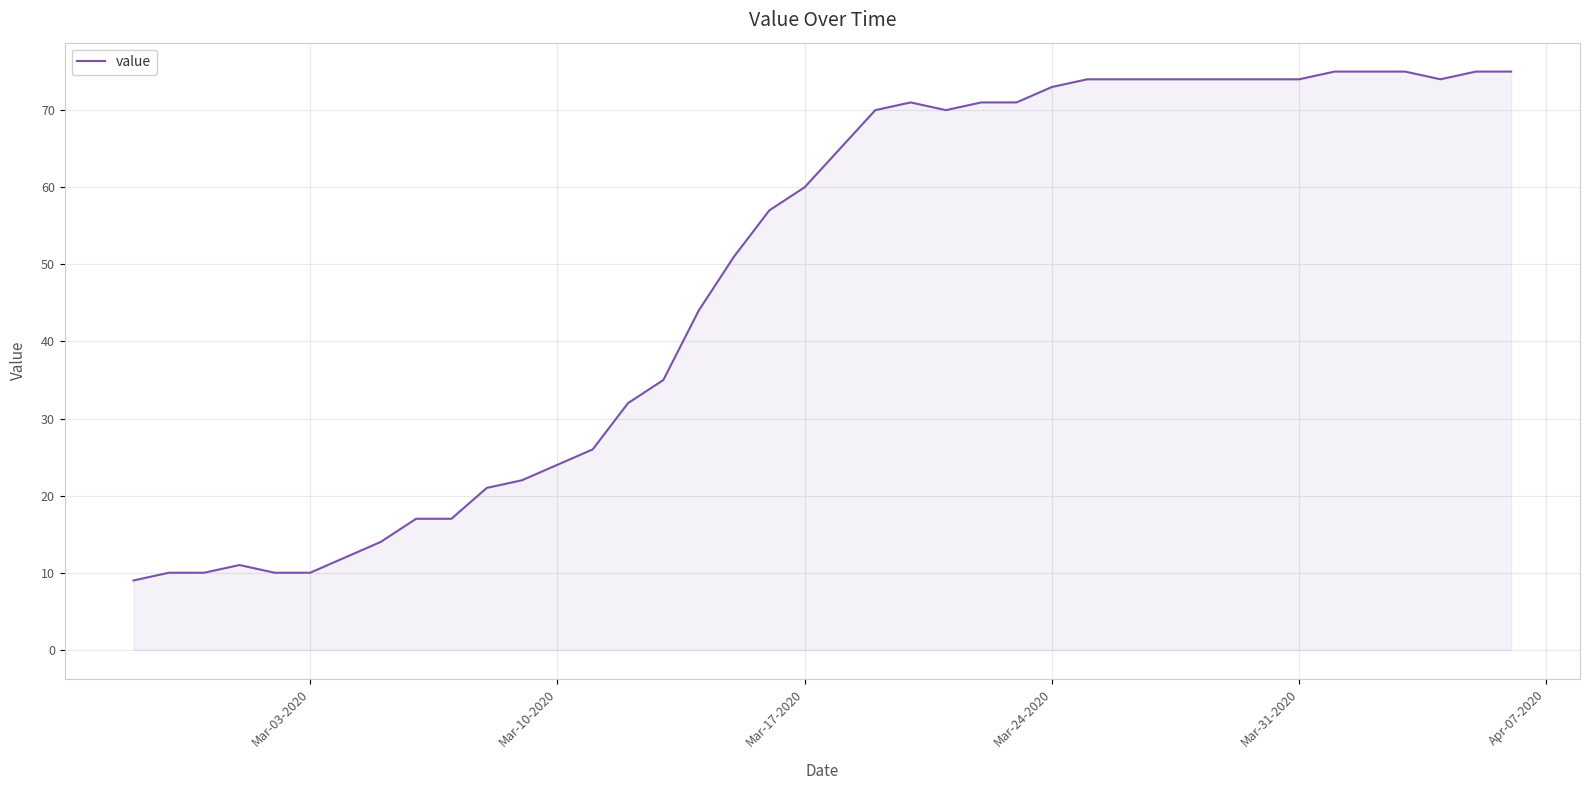

What is the maximum value shown in the chart?

75